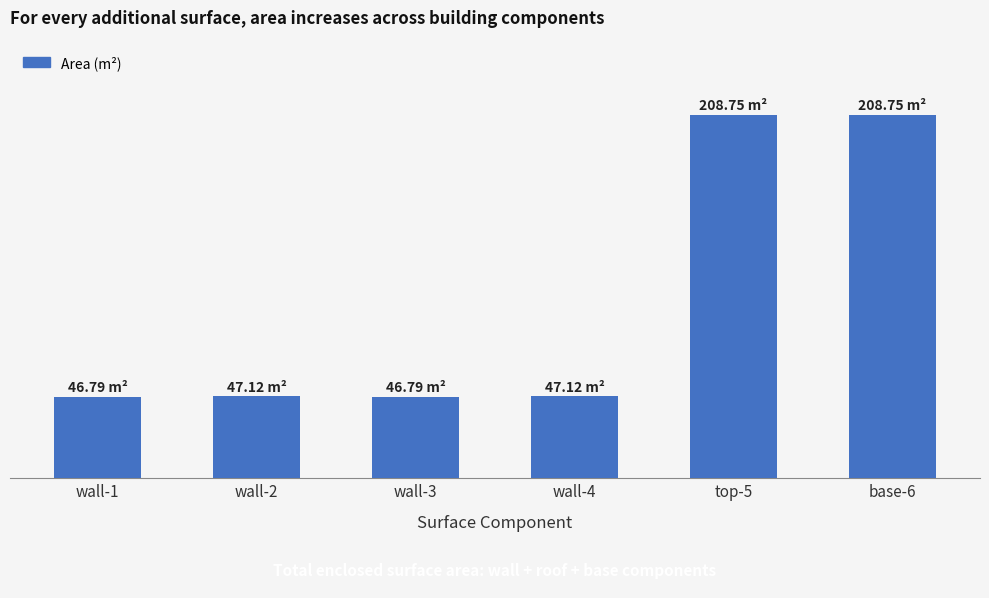

Does the chart contain any negative values?

No